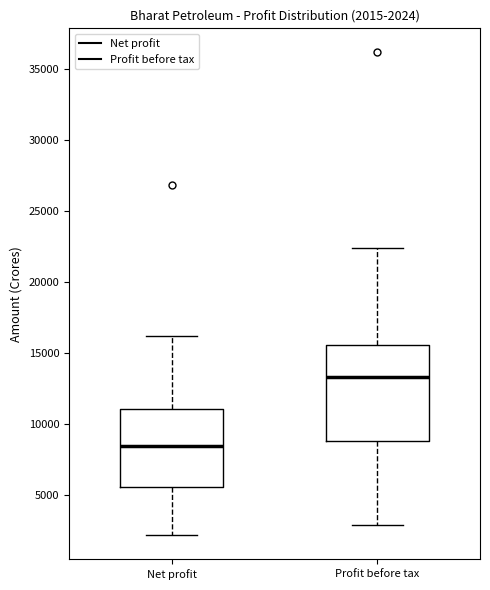

Which box is the tallest, from its lower edge to its upper edge?

Profit before tax